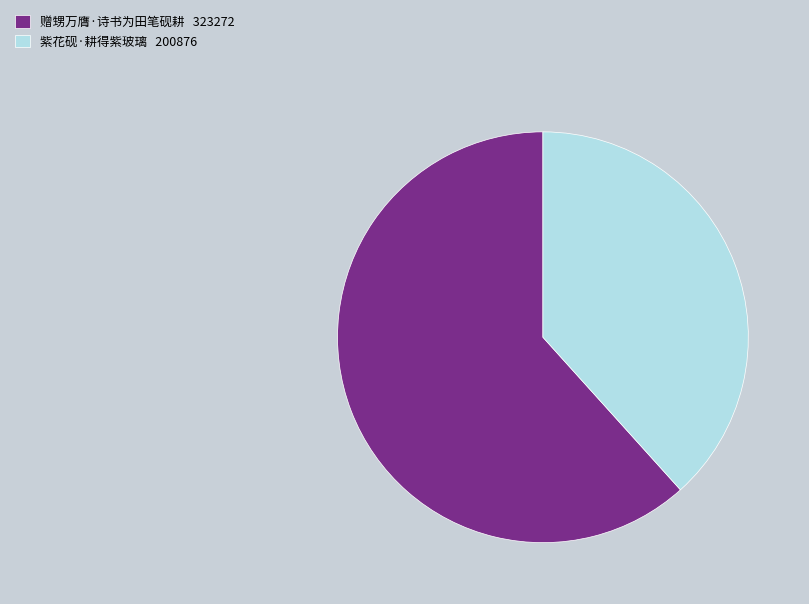

Which has a higher value, 赠甥万膺·诗书为田笔砚耕 323272 or 紫花砚·耕得紫玻璃 200876?

赠甥万膺·诗书为田笔砚耕 323272